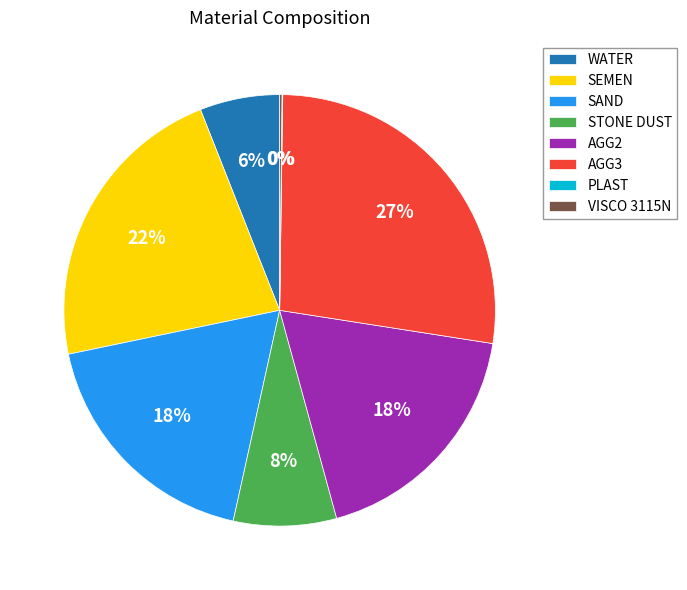

Does any single category account for the majority?

No